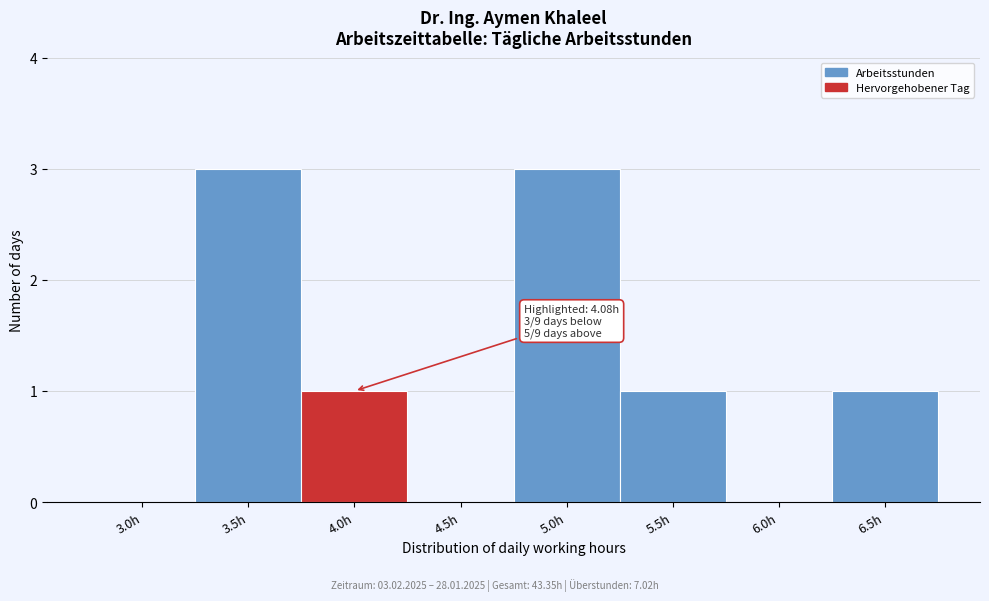

Reading left to right, transcribe all the data shown in this chart.

3.0h=0	3.5h=3	4.0h=1	4.5h=0	5.0h=3	5.5h=1	6.0h=0	6.5h=1